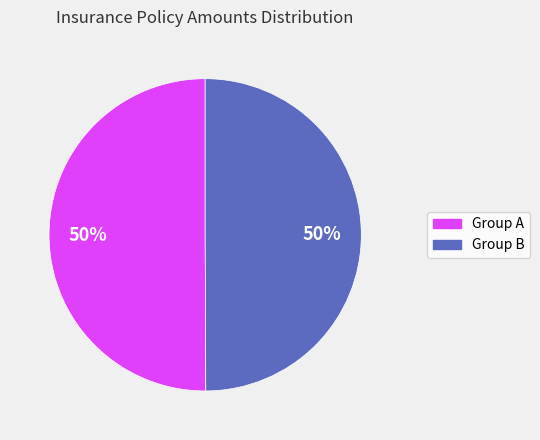

To the nearest percent, what is the difference between the largest and smallest slice percentages?

0%